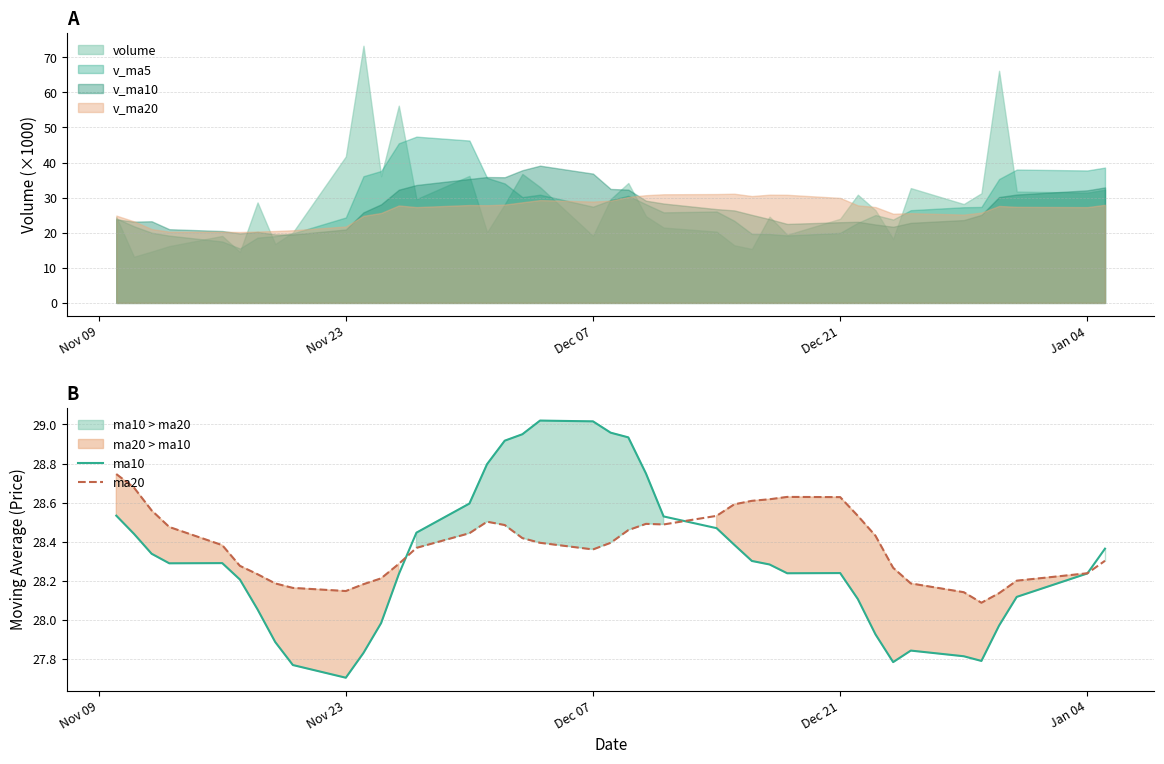

How many lines are shown in the chart?

2